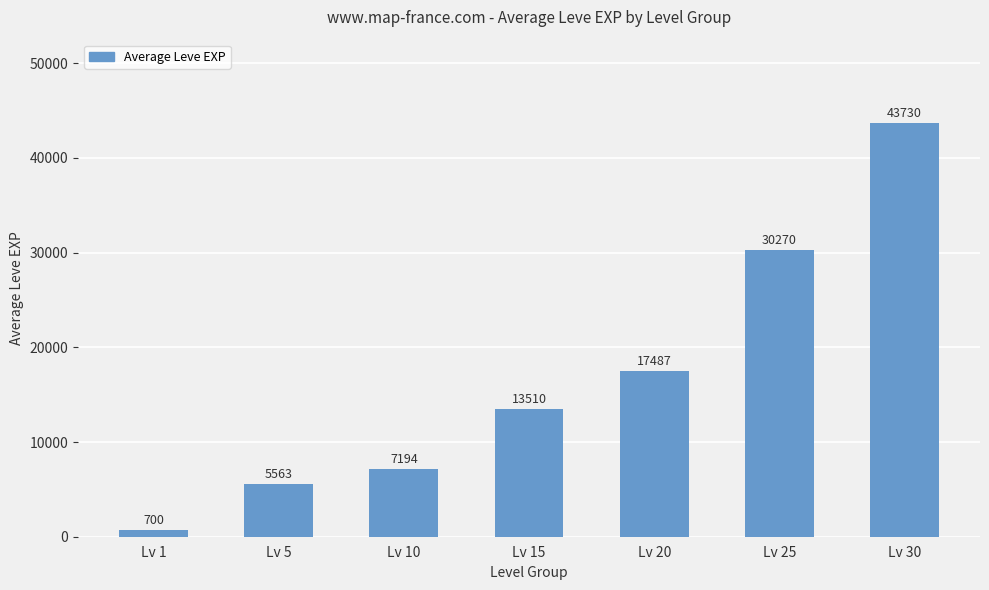

What is the minimum value shown in the chart?

700.0